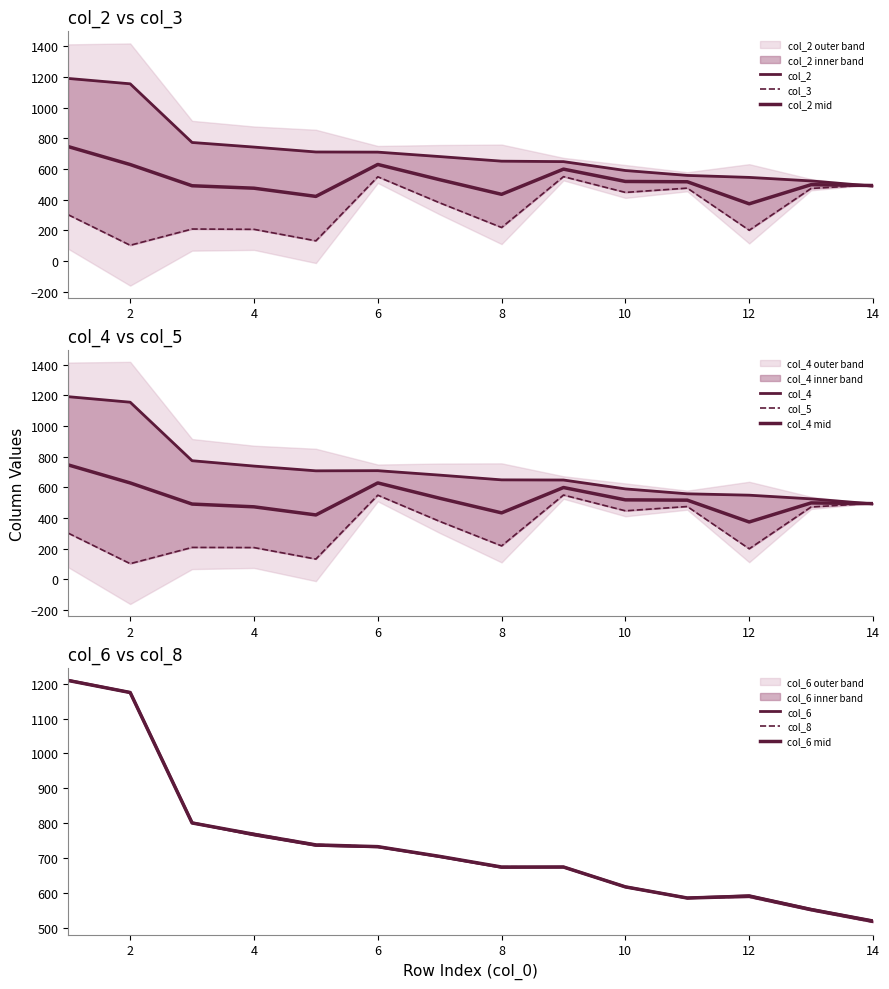

In col_8, how many points are lower than both neighbors (excluding endpoints)?

1